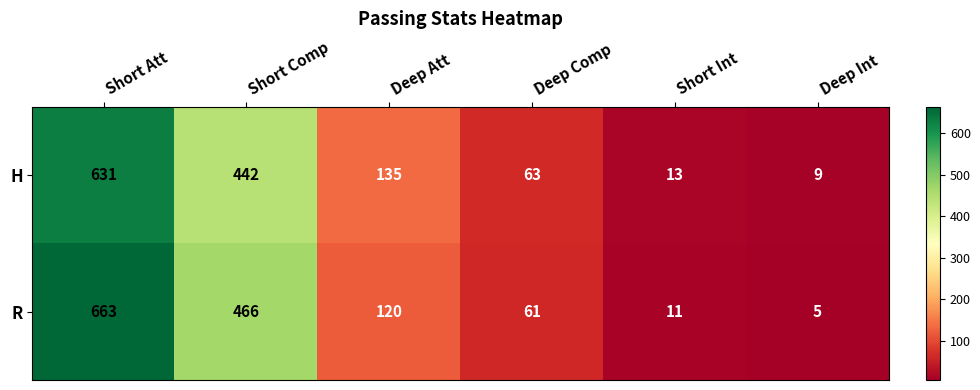

List the series in order of their overall mean, highest first.

R, H